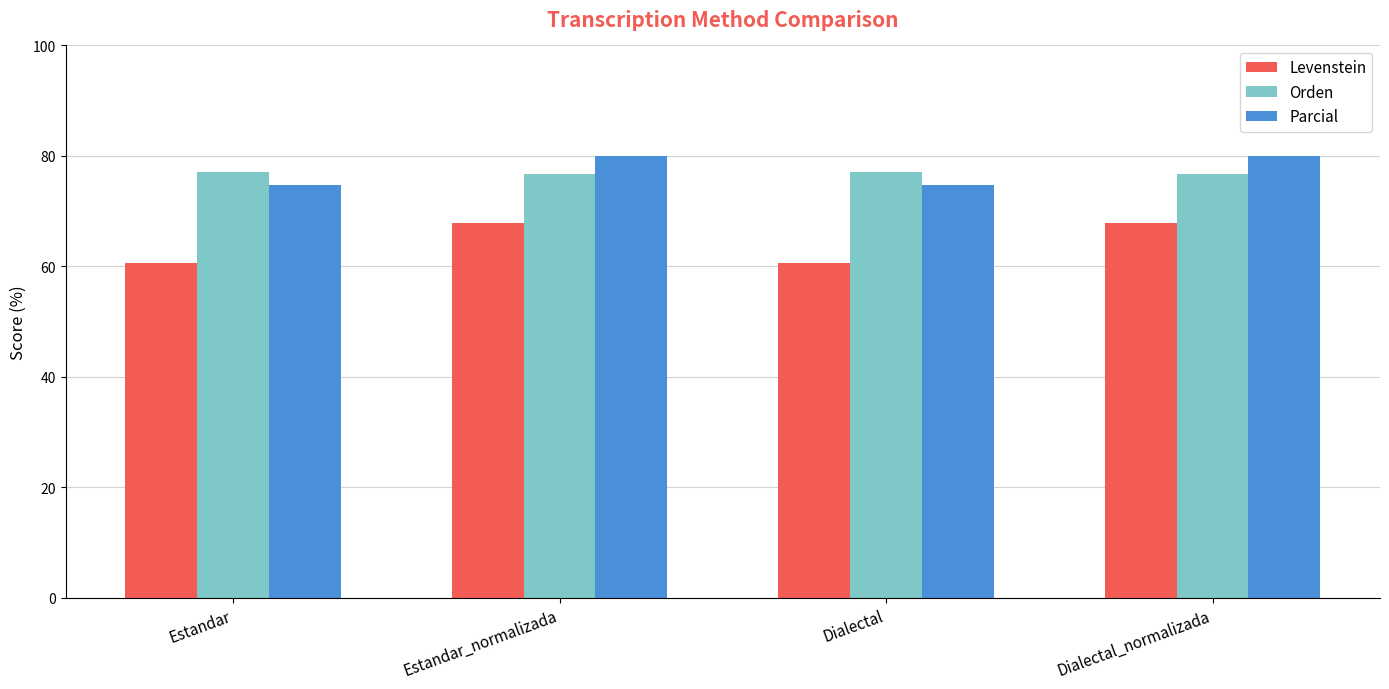

What is the maximum value for Levenstein?

67.9